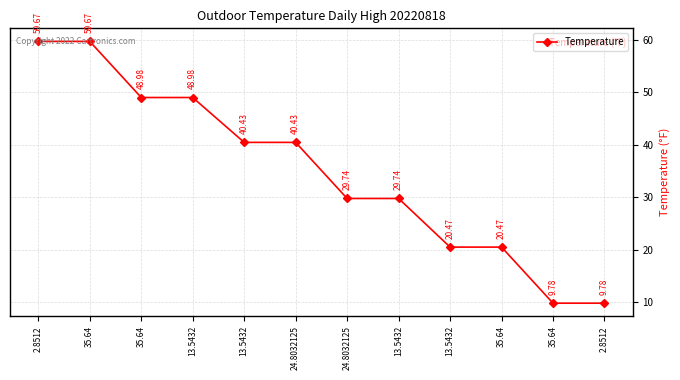

Rank the categories by value from lowest to highest.

35.64, 2.8512, 13.5432, 35.64, 24.8032125, 13.5432, 13.5432, 24.8032125, 35.64, 13.5432, 2.8512, 35.64